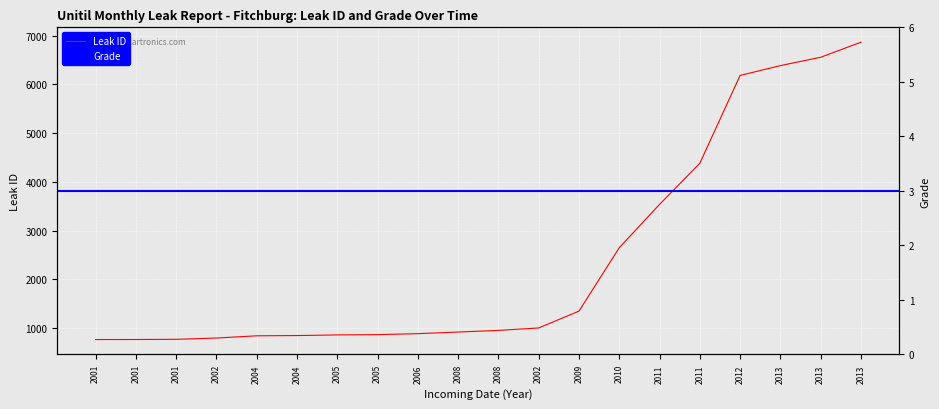

What is the minimum value shown in the chart?

766